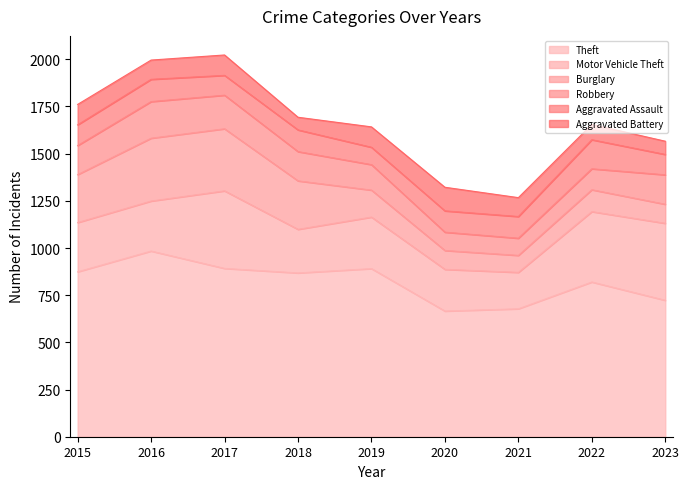

Is the value of Theft at 2017 greater than the value of Motor Vehicle Theft at 2020?

Yes